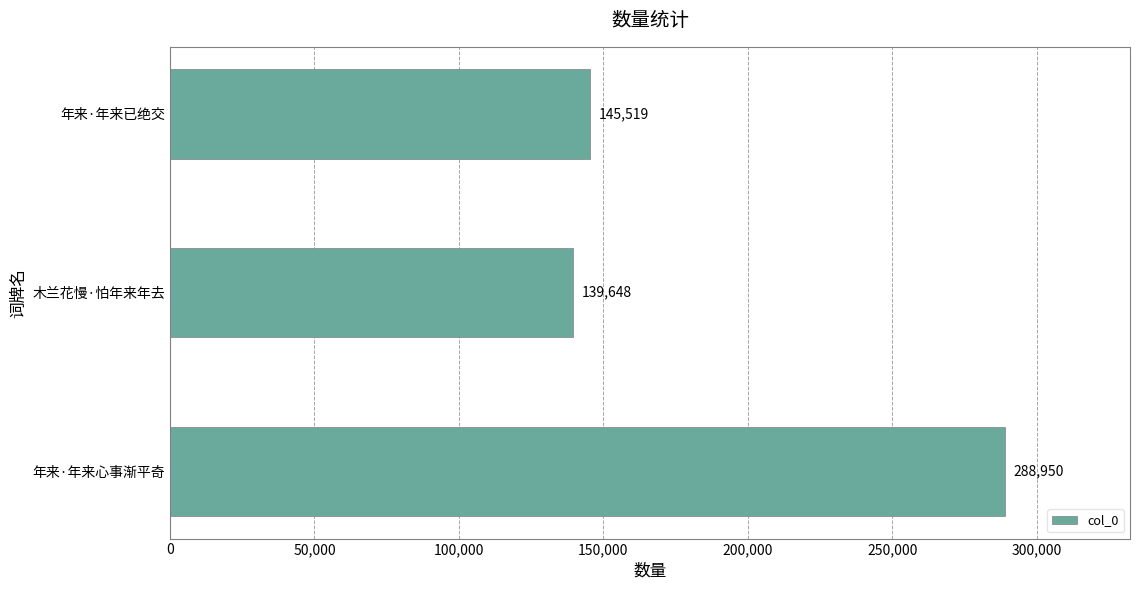

How many values are below 145519?

1